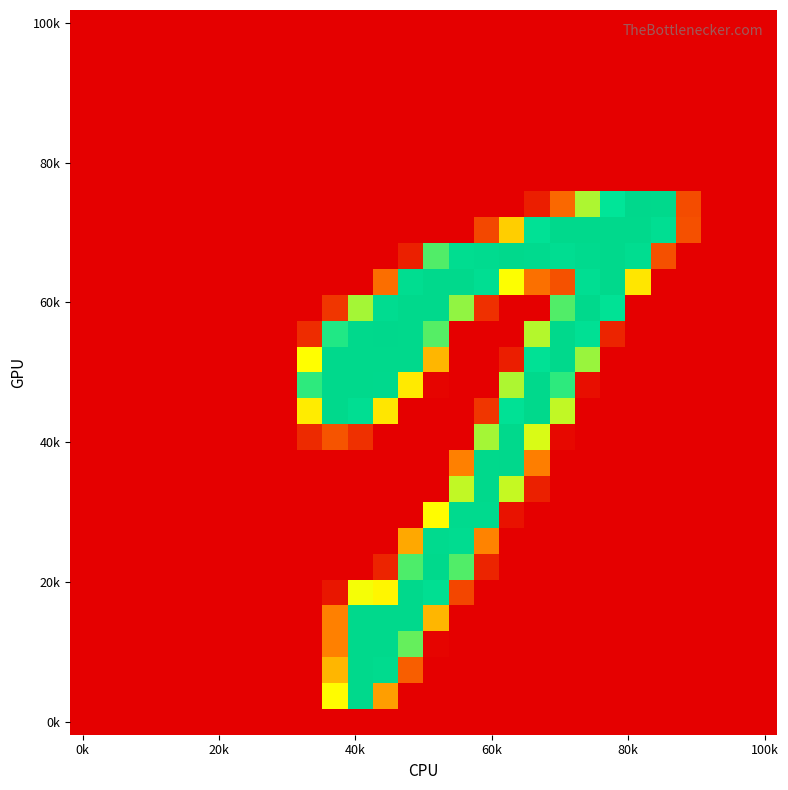

How many distinct data groups are displayed?

28